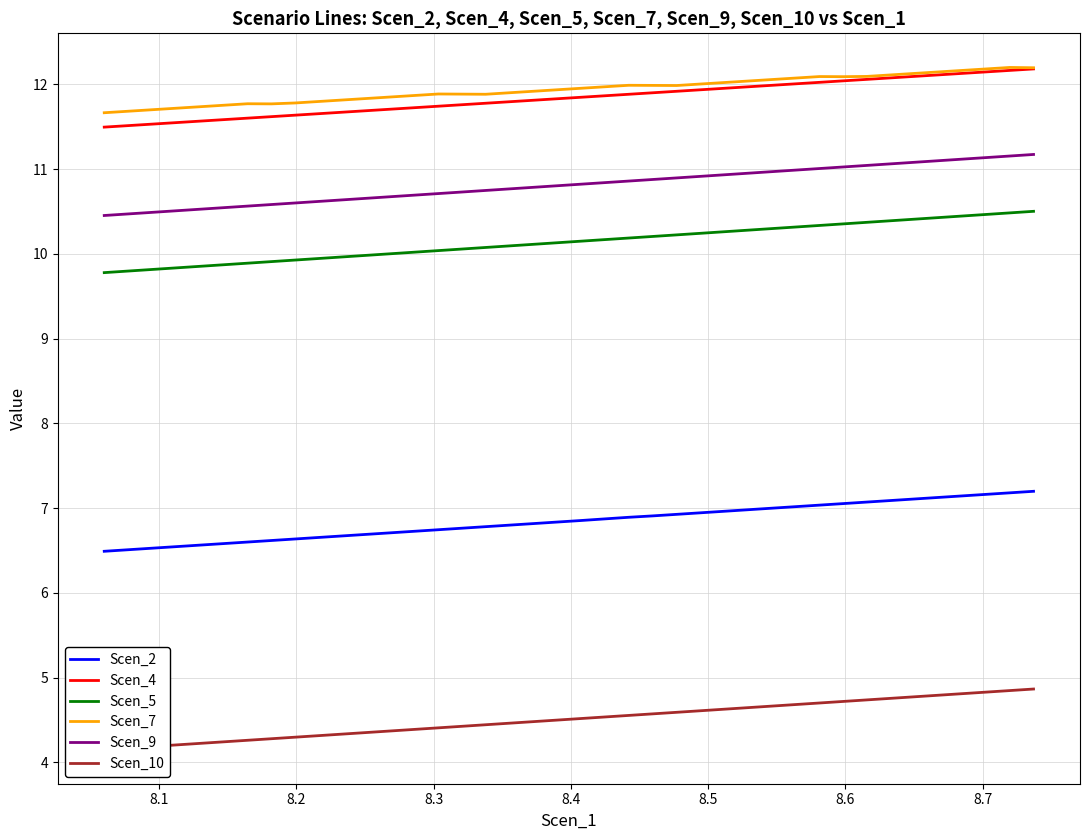

Does the chart have visible grid lines?

Yes